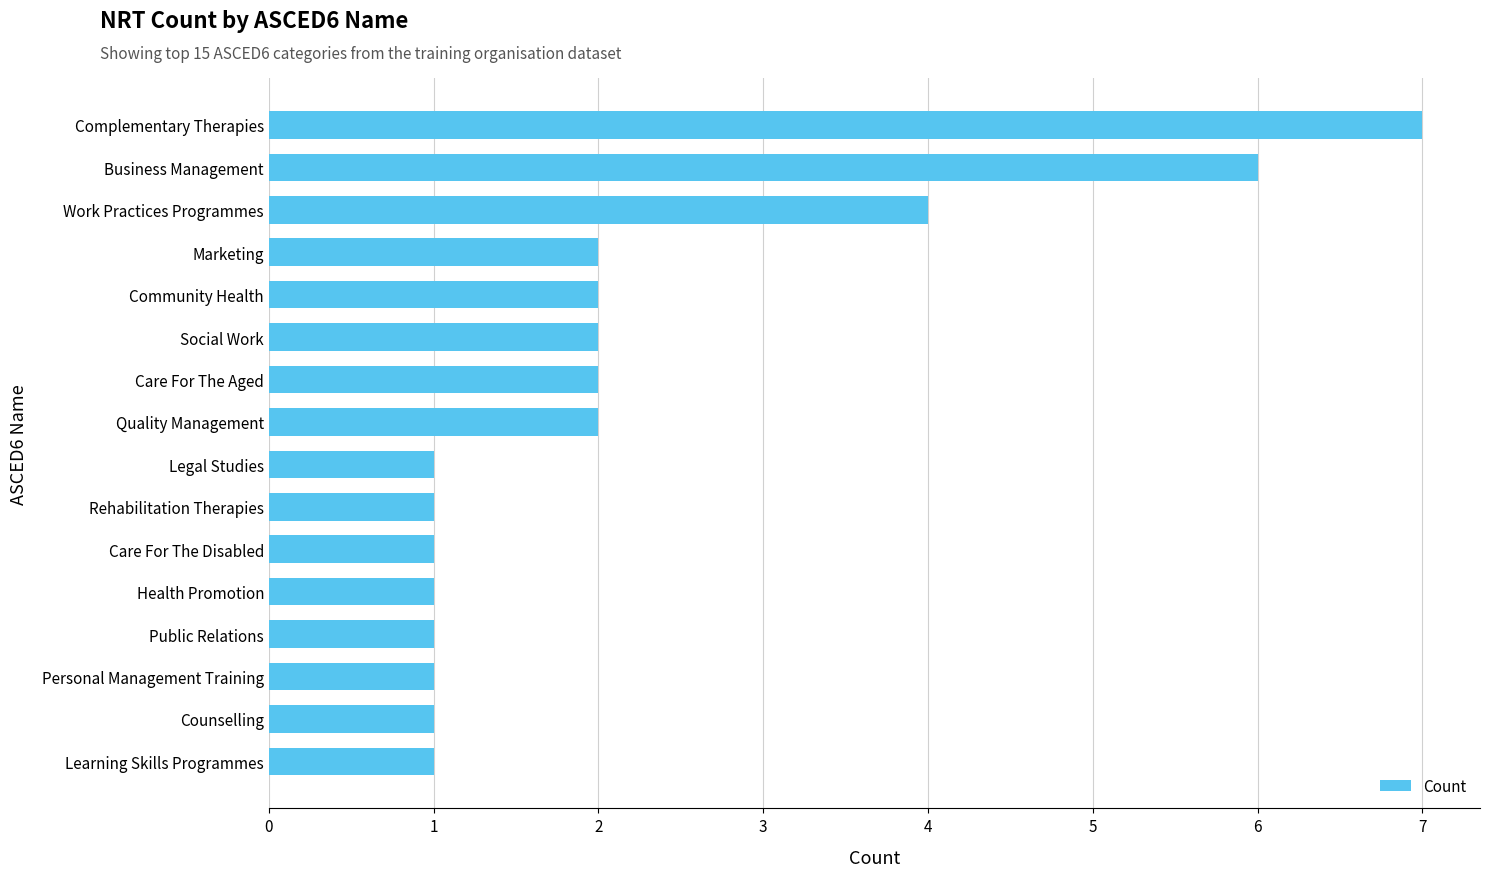

The chart shows a value of 4 at Work Practices Programmes. True or false?

True